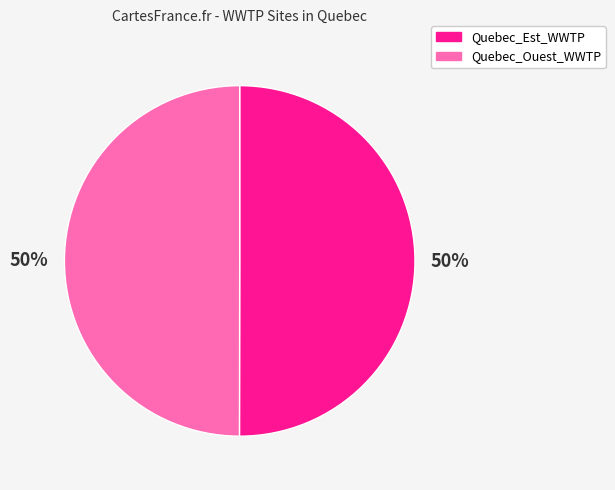

True or false: Quebec_Est_WWTP accounts for 50% of the total.

True